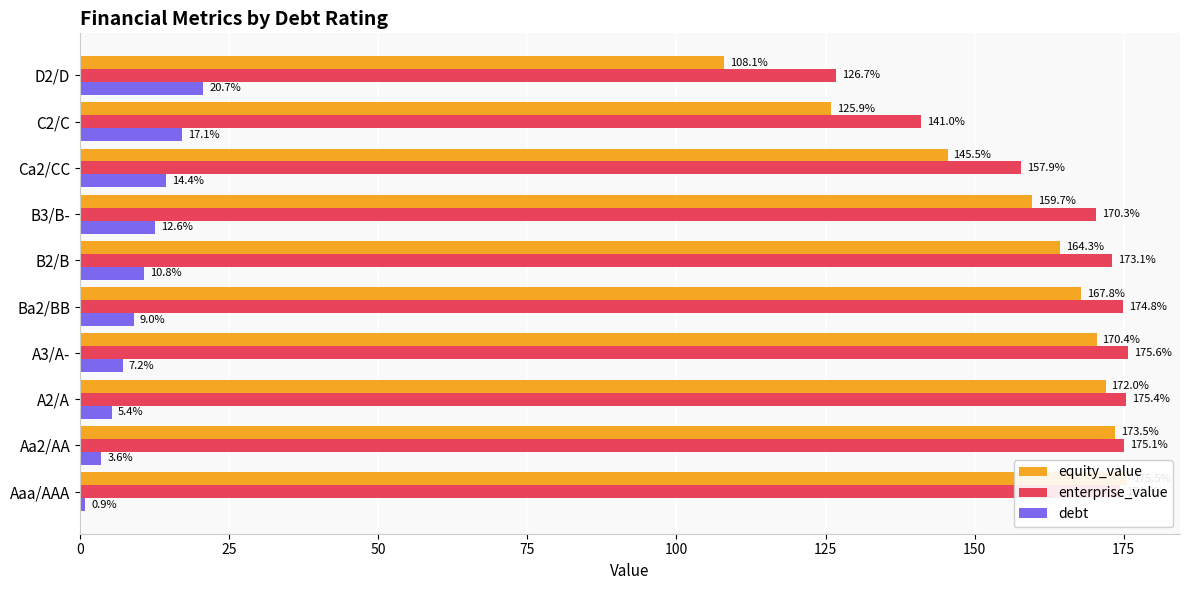

What is the maximum value shown in the chart?

175.6